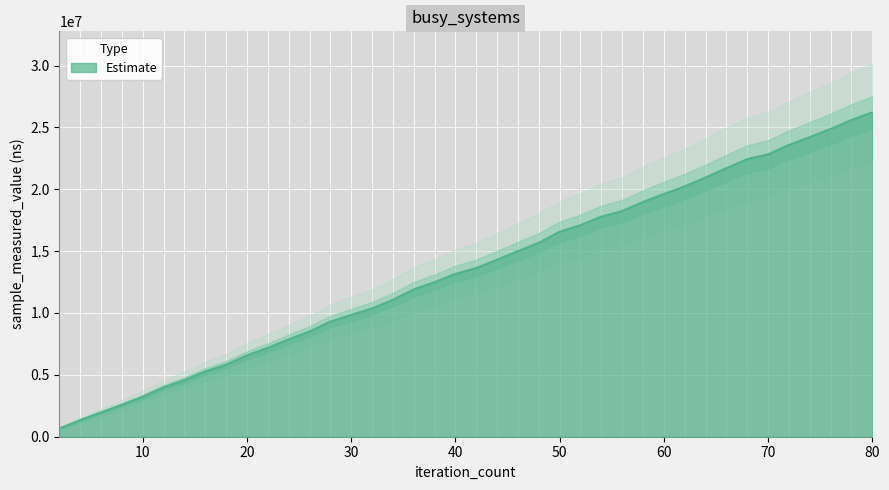

Between 10 and 66, which is larger?

66